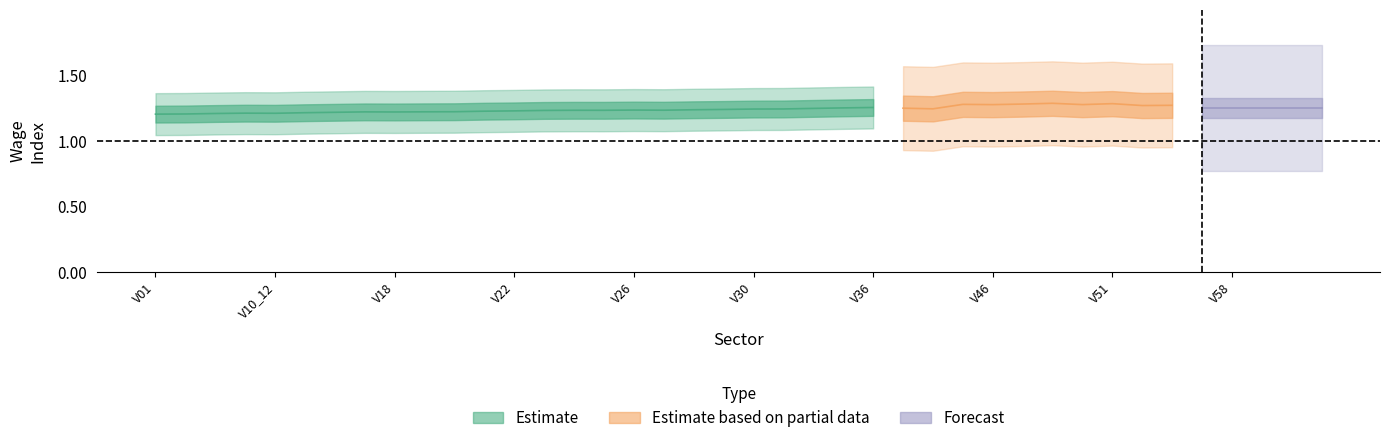

What is the label of the 6th point from the left?

V13_15